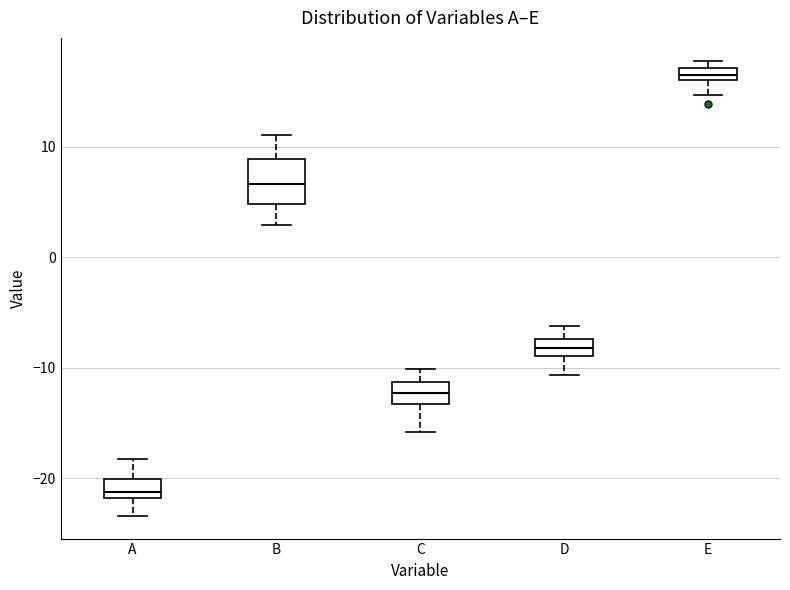

Where does the upper whisker of the box for A end on the y-axis? The values are not printed on the chart, so give them approximately, as read against the axis.

-18